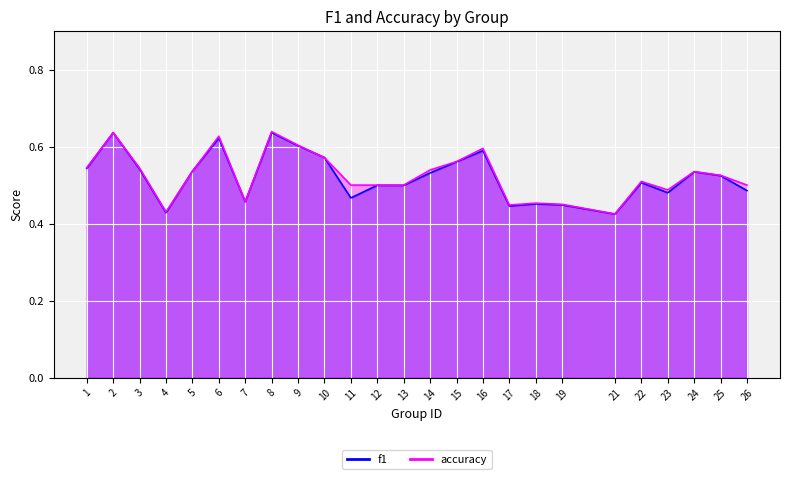

Does the chart display data point markers on the line(s)?

No